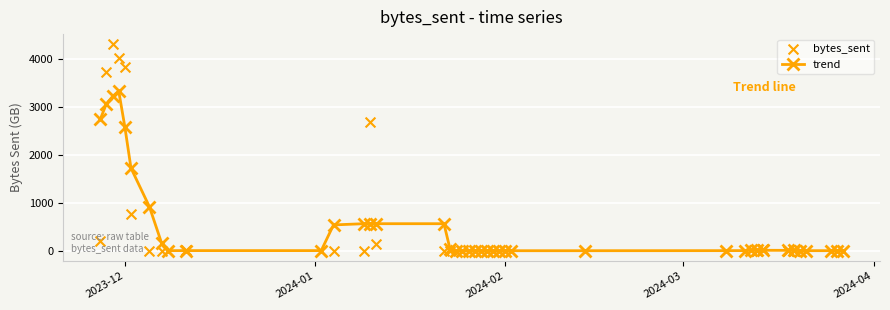

What are all the series names shown in the legend?

trend, bytes_sent